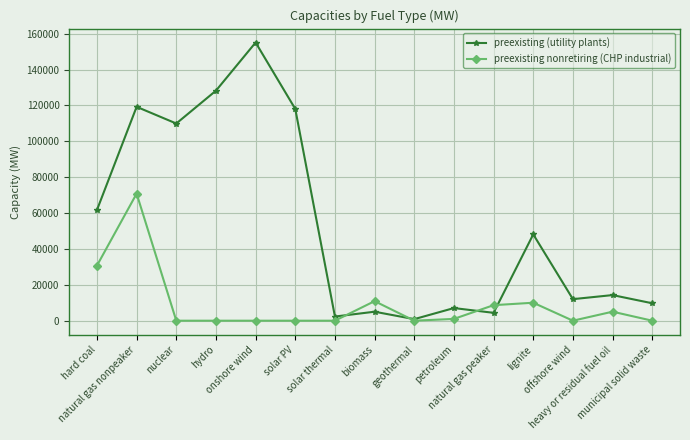

What is the maximum value for preexisting (utility plants)?

155121.3